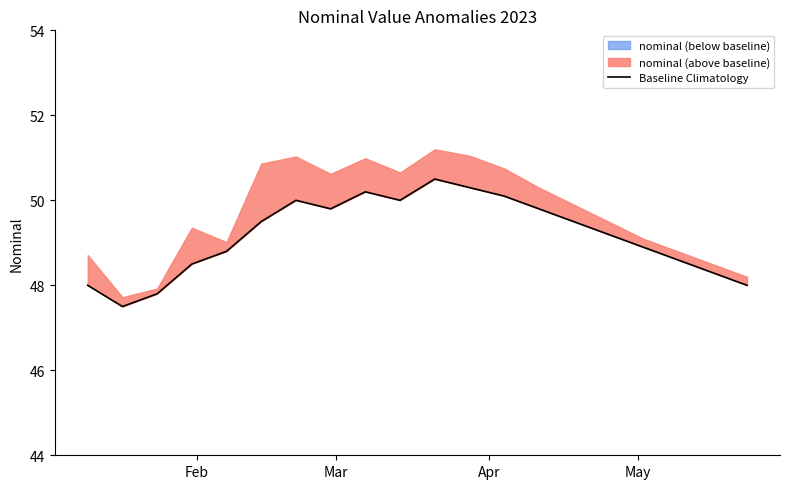

The chart shows a value of 17.7 at Feb. True or false?

False